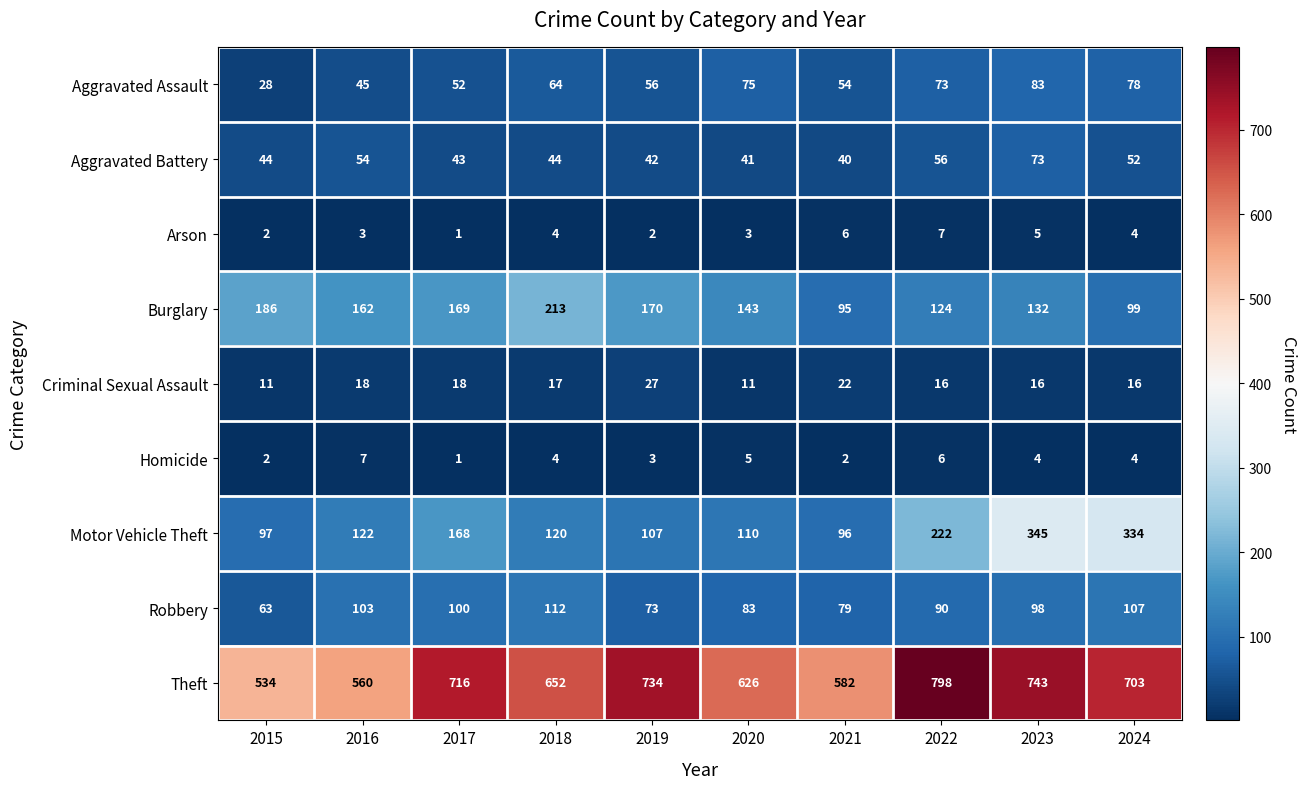

What is the average value of the Aggravated Assault series?

61